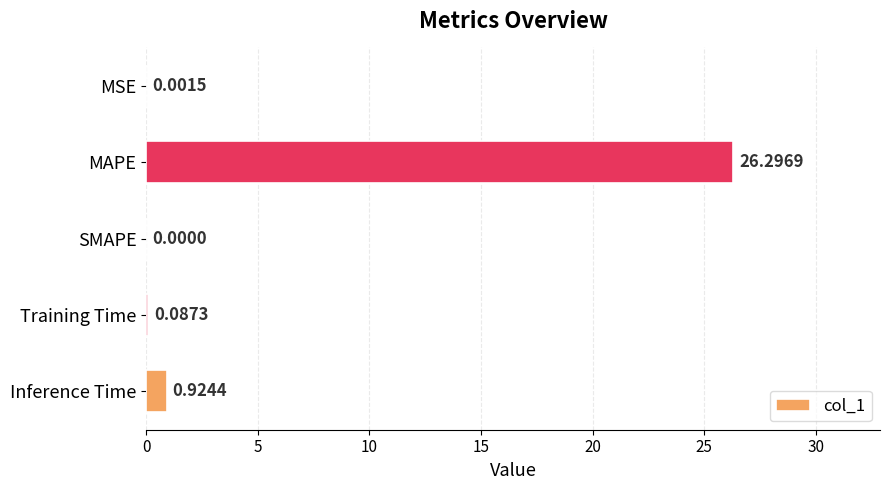

Which has a higher value, MAPE or MSE?

MAPE